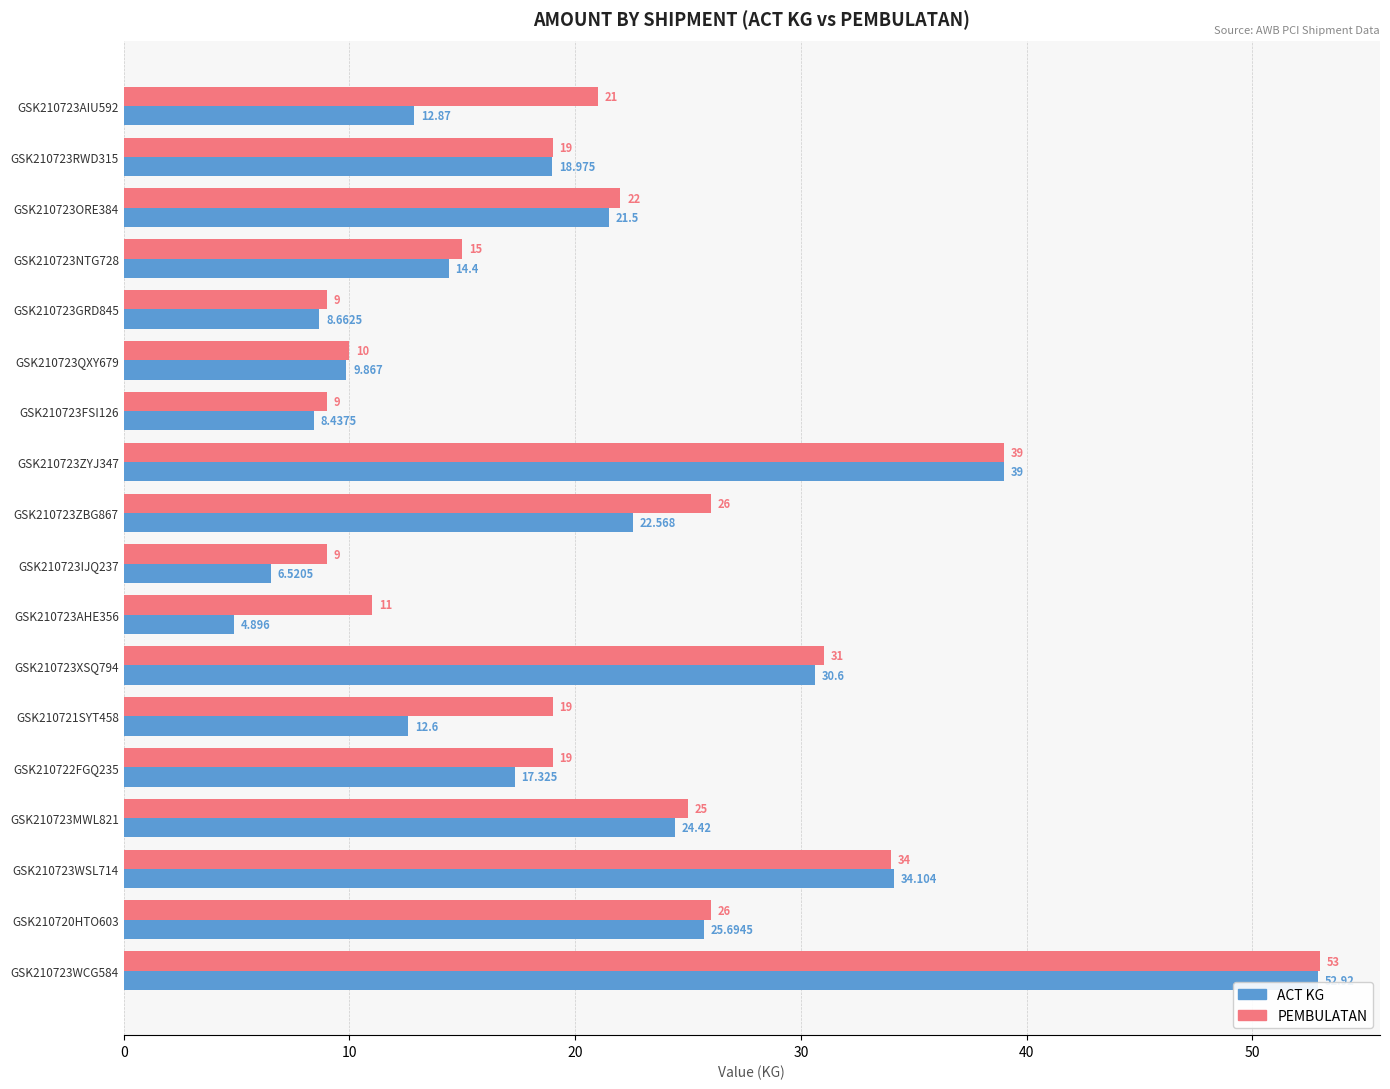

Rank the series by their average value, from highest to lowest.

PEMBULATAN, ACT KG